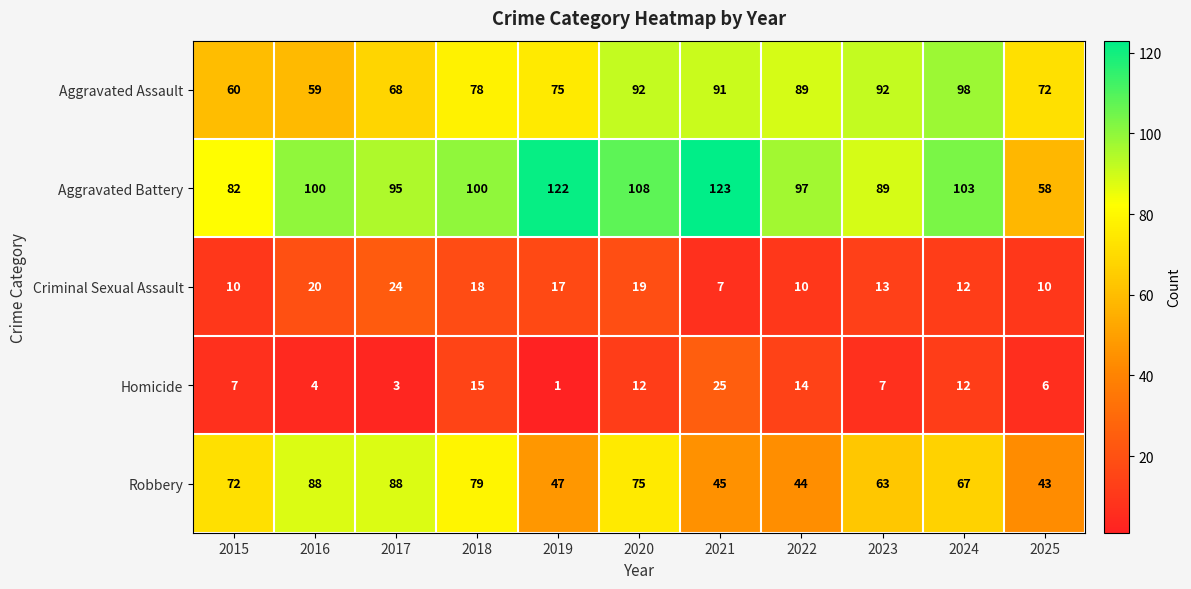

What is the average value of the Aggravated Assault series?

79